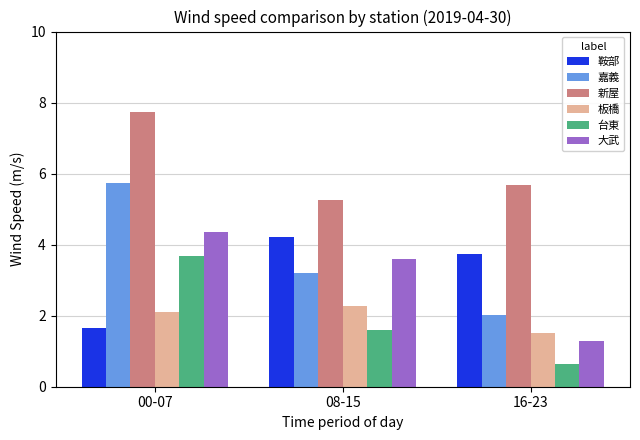

How many bars are there in total?

18